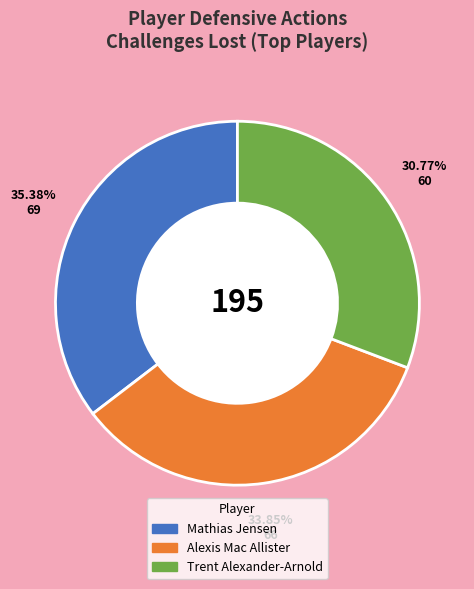

Does any single category account for the majority?

No